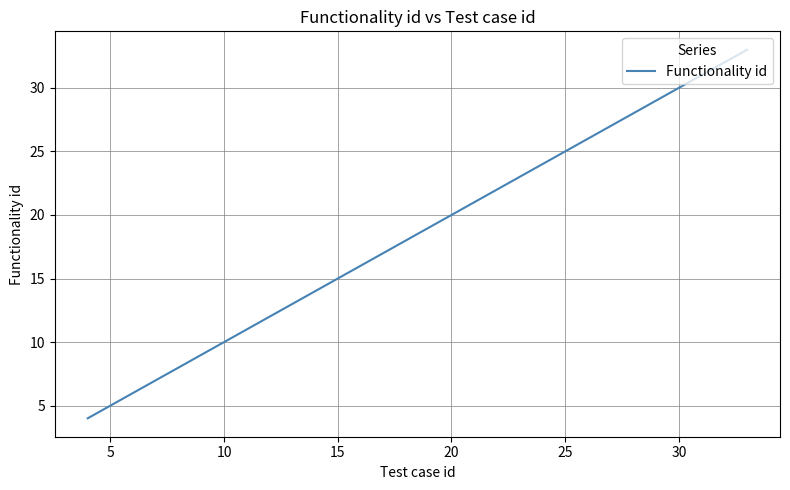

True or false: there are more than 0 points higher than both neighbors.

False